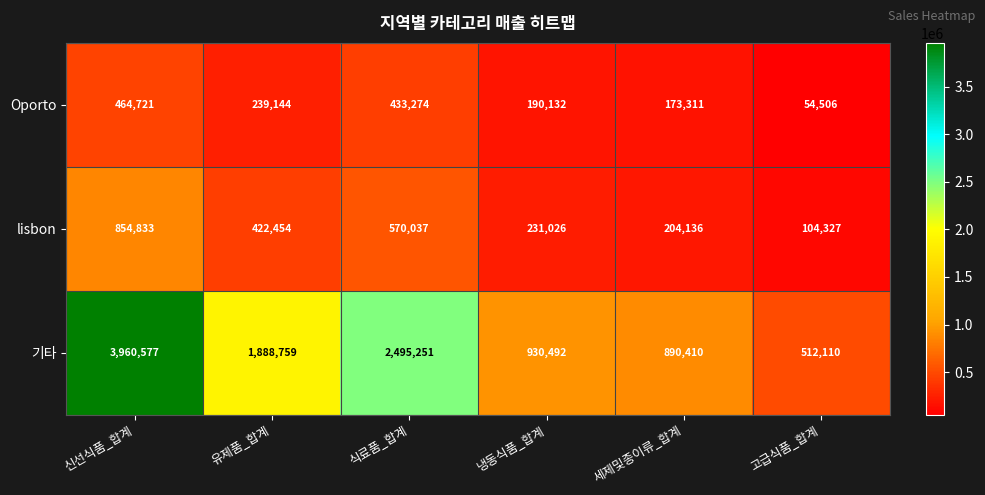

Count the number of categories in the chart.

6